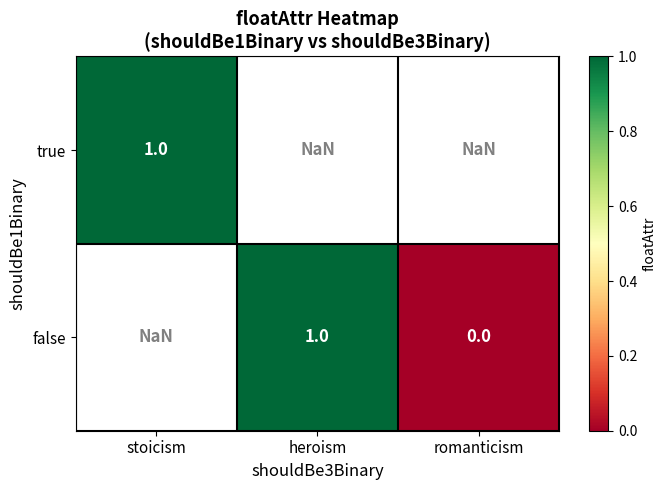

The value of false at heroism is 0.7. True or false?

False